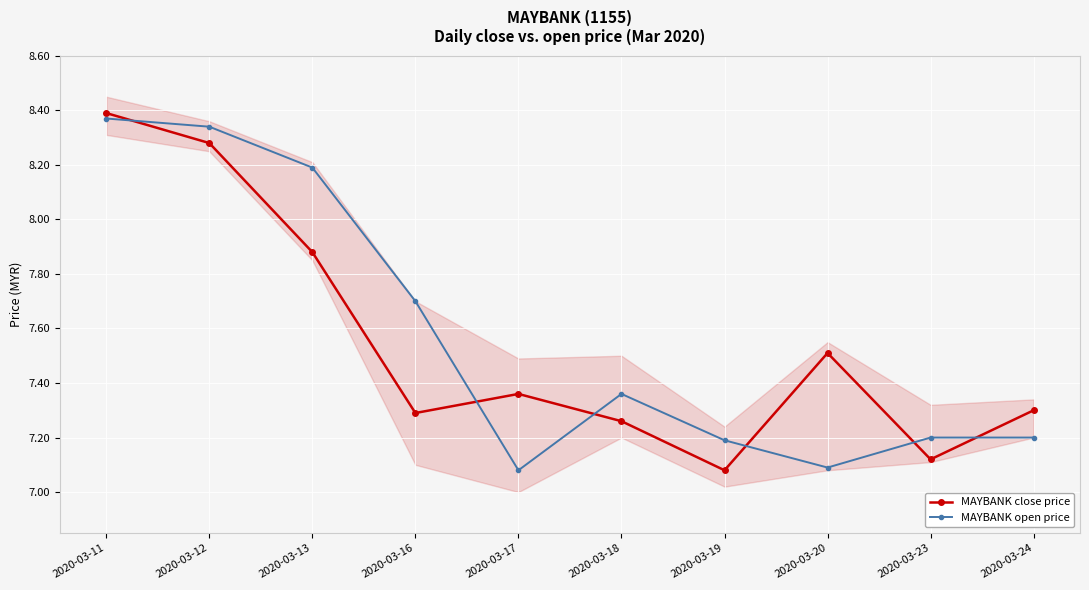

Reading left to right, what are all the values shown in this chart?

MAYBANK close price: 2020-03-11=8.4	2020-03-12=8.3	2020-03-13=7.9	2020-03-16=7.3	2020-03-17=7.4	2020-03-18=7.3	2020-03-19=7.1	2020-03-20=7.5	2020-03-23=7.1	2020-03-24=7.3
MAYBANK open price: 2020-03-11=8.4	2020-03-12=8.3	2020-03-13=8.2	2020-03-16=7.7	2020-03-17=7.1	2020-03-18=7.4	2020-03-19=7.2	2020-03-20=7.1	2020-03-23=7.2	2020-03-24=7.2